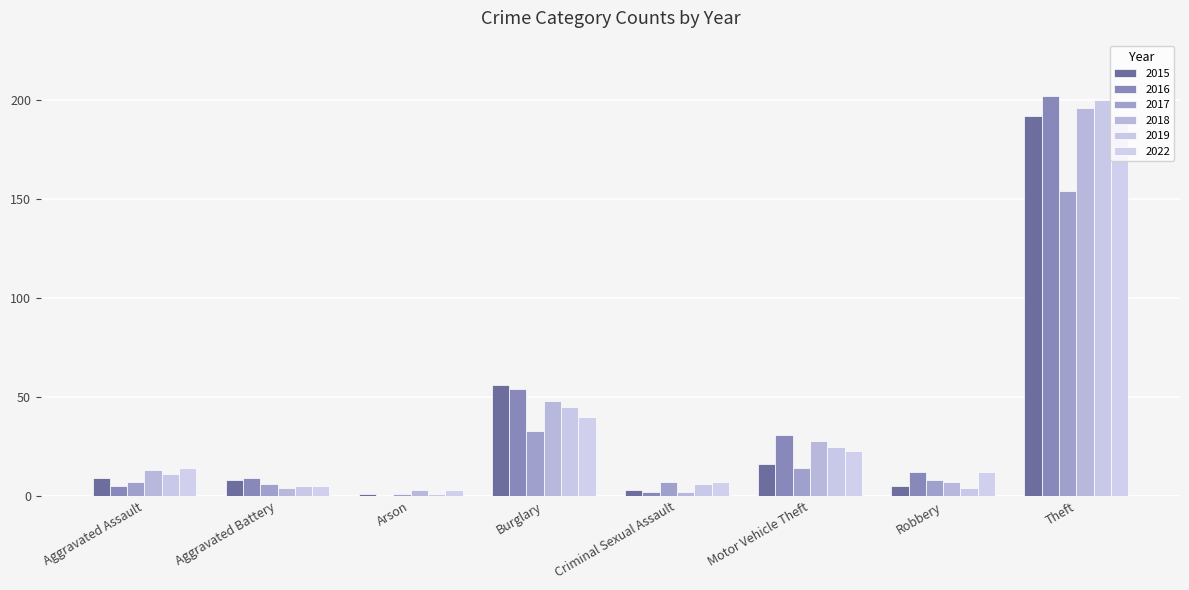

What are all the series names shown in the legend?

2015, 2016, 2017, 2018, 2019, 2022